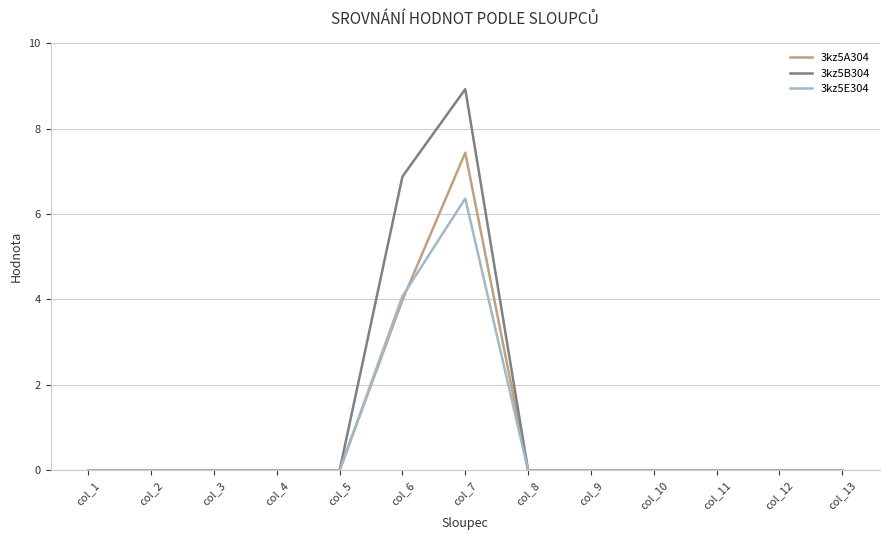

List the series in order of their peak value, highest first.

3kz5B304, 3kz5A304, 3kz5E304